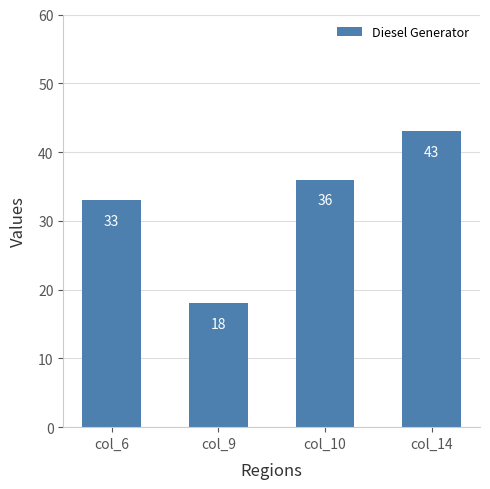

Rank the categories by value from lowest to highest.

col_9, col_6, col_10, col_14